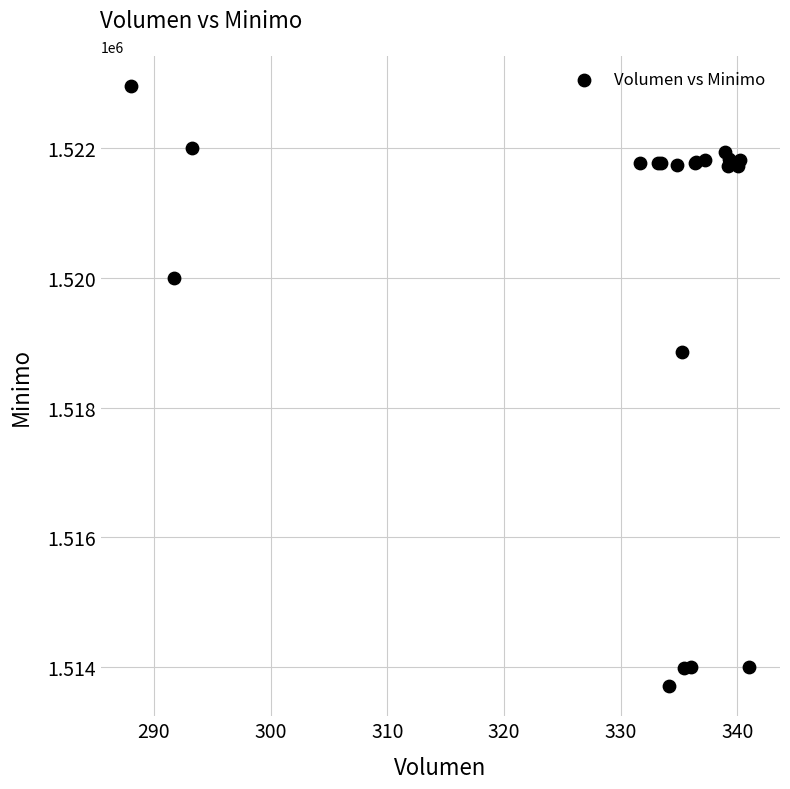

What Y value in the scatter plot is closest to 1518328?

1518858